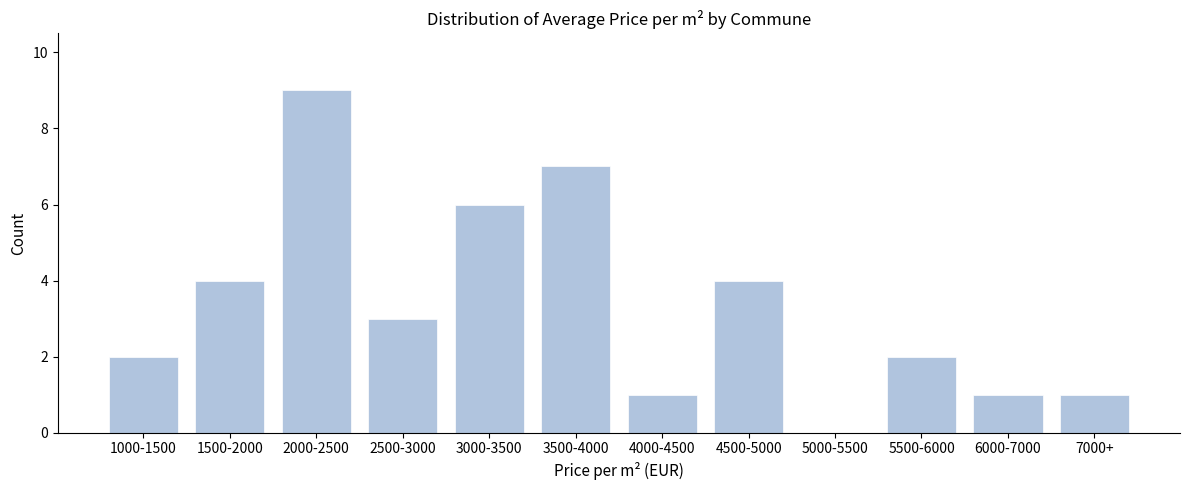

Reading left to right, what are all the values shown in this chart?

1000-1500=2	1500-2000=4	2000-2500=9	2500-3000=3	3000-3500=6	3500-4000=7	4000-4500=1	4500-5000=4	5000-5500=0	5500-6000=2	6000-7000=1	7000+=1